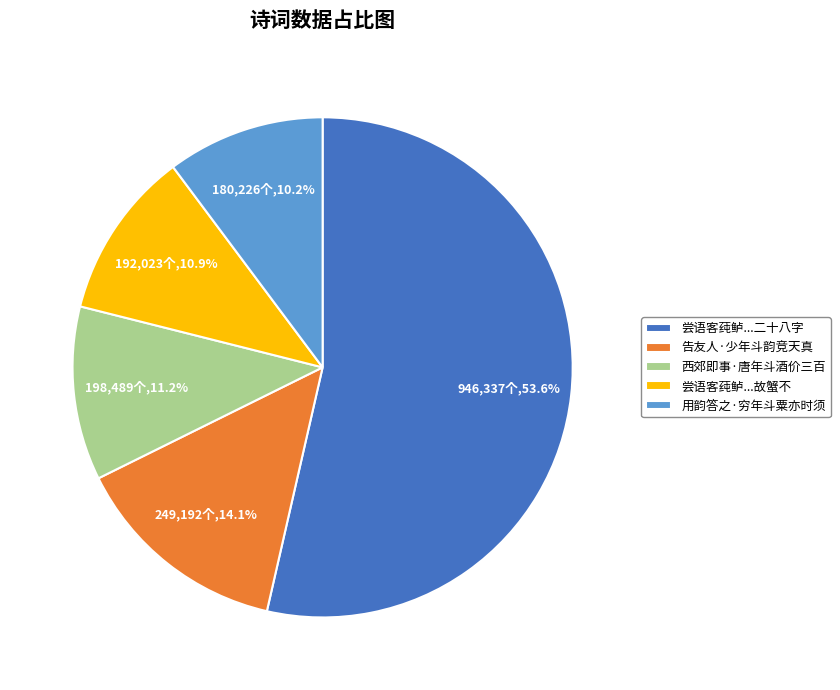

How many segments does this pie chart have?

5